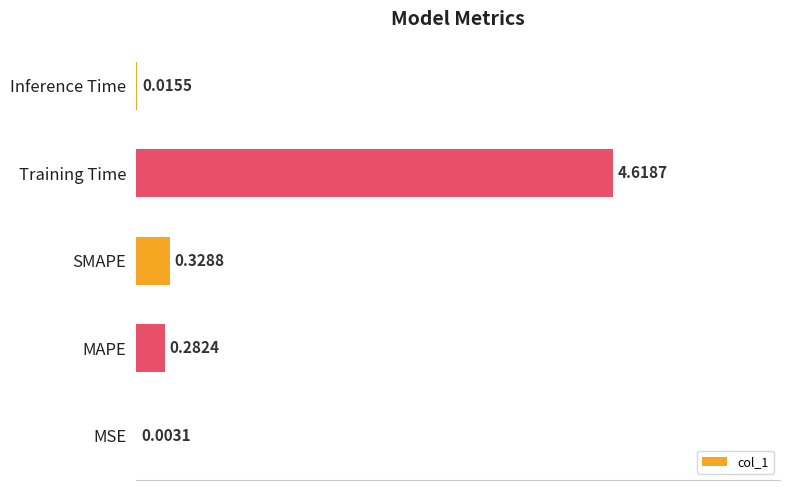

At which category does the chart reach its peak across all series?

Training Time